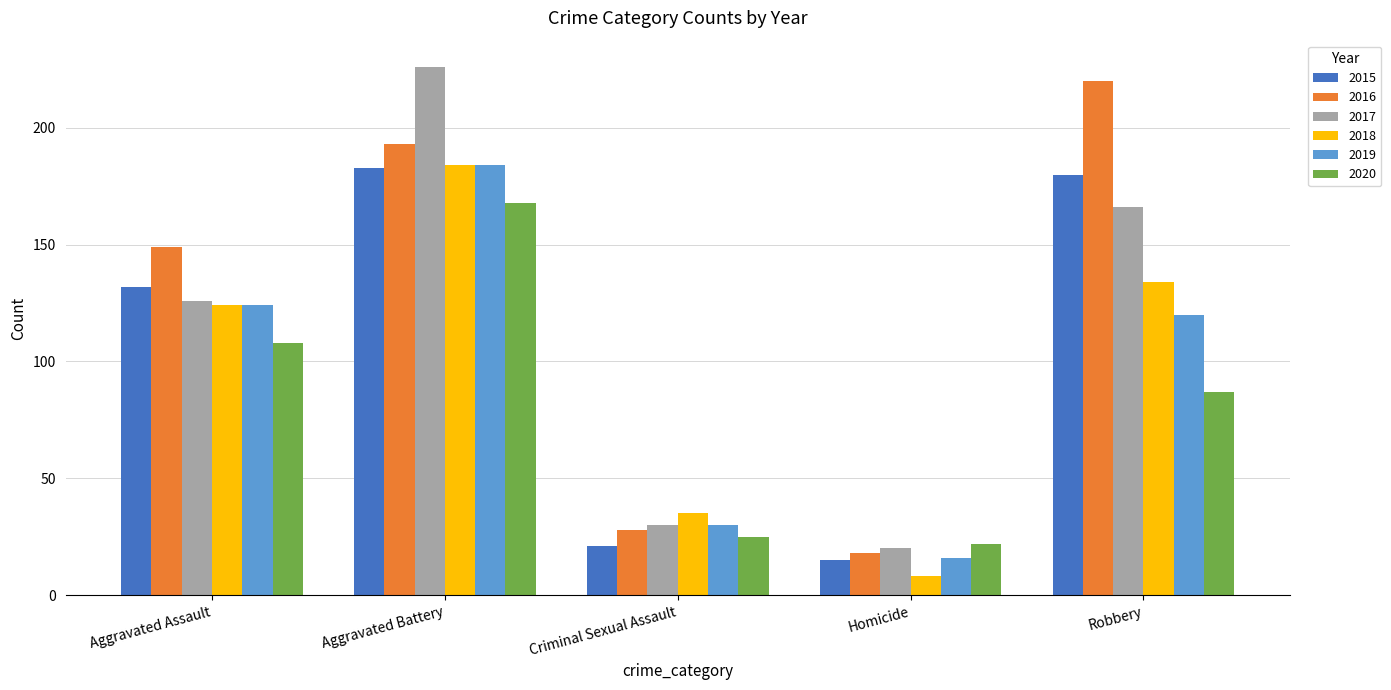

Which series has the largest range (max minus min)?

2017